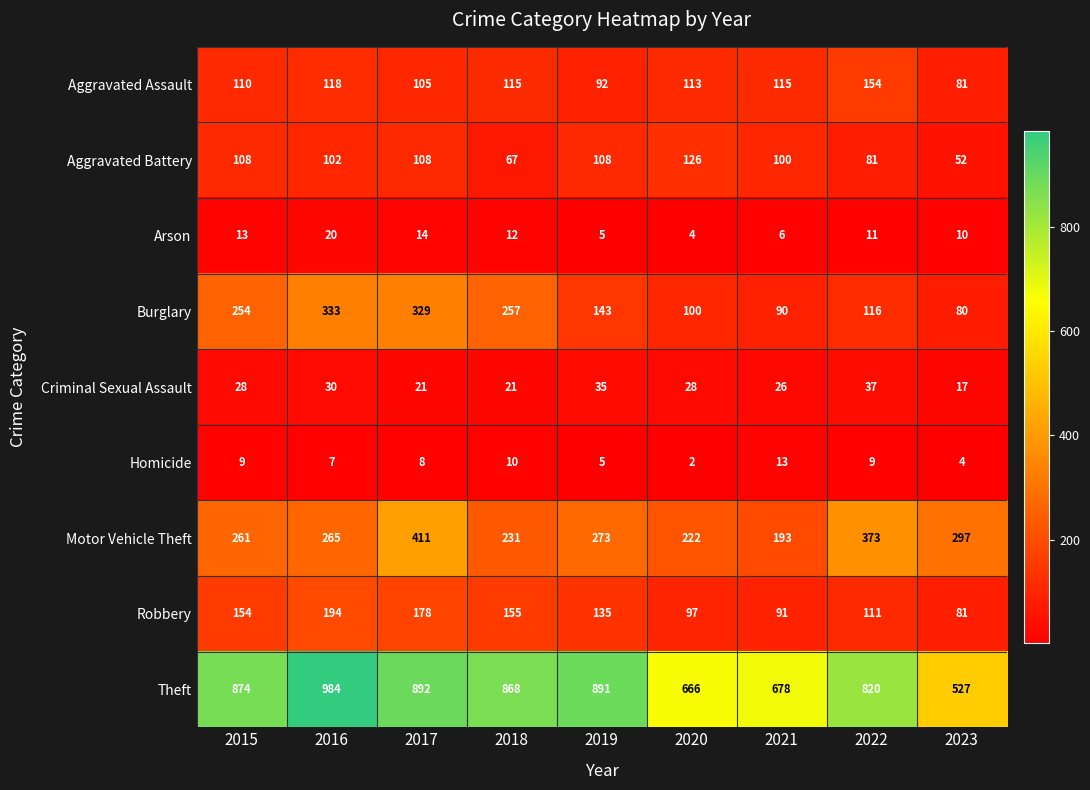

How many distinct data groups are displayed?

9